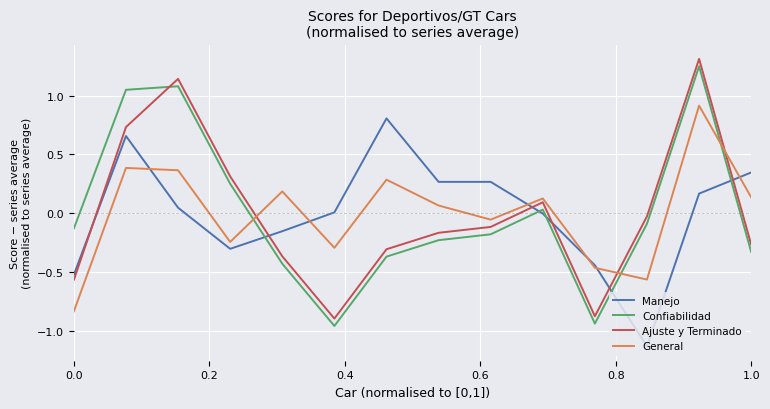

Which series ends up on top after the final intersection of Manejo and Ajuste y Terminado?

Manejo